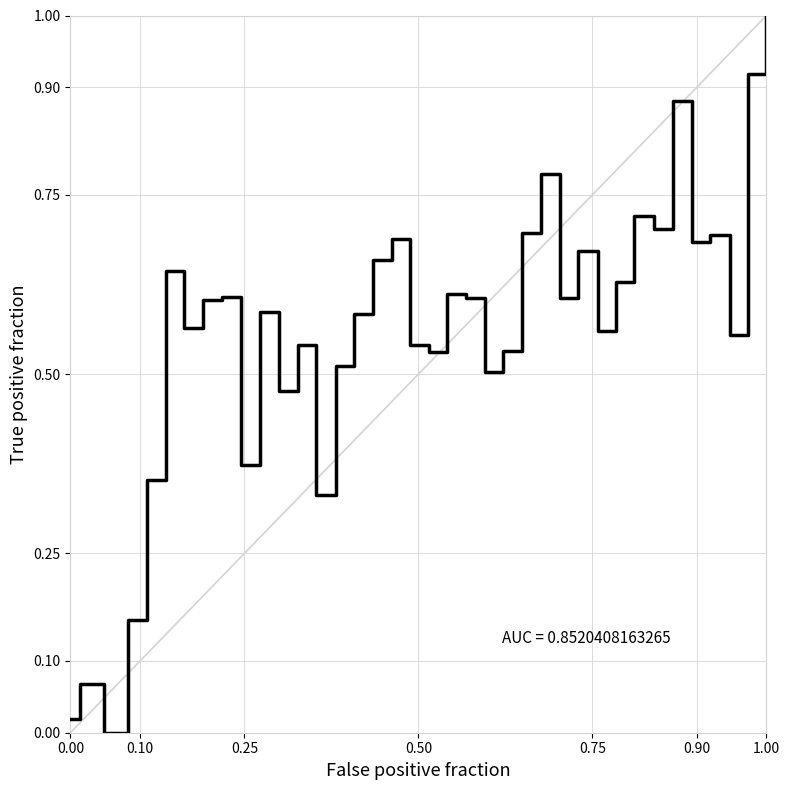

How many lines are shown in the chart?

2